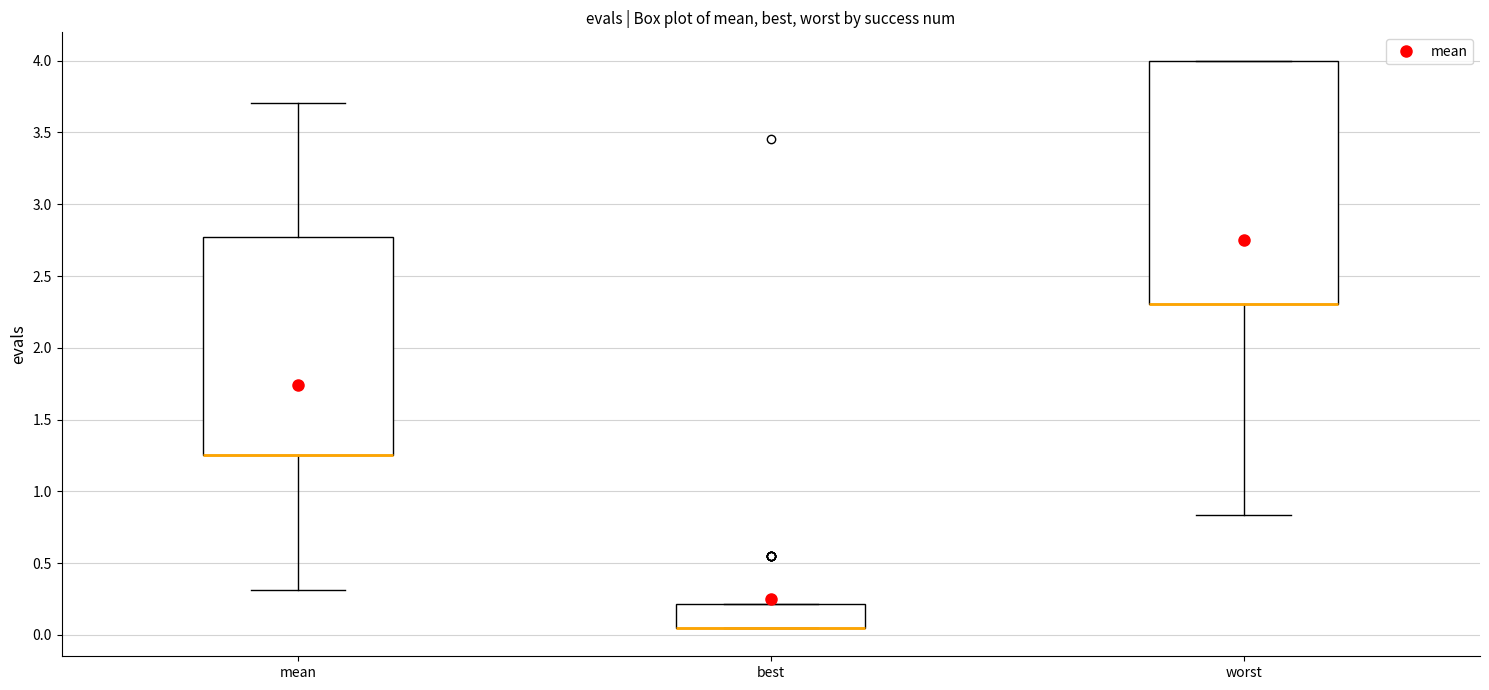

Which box is the tallest, from its lower edge to its upper edge?

worst